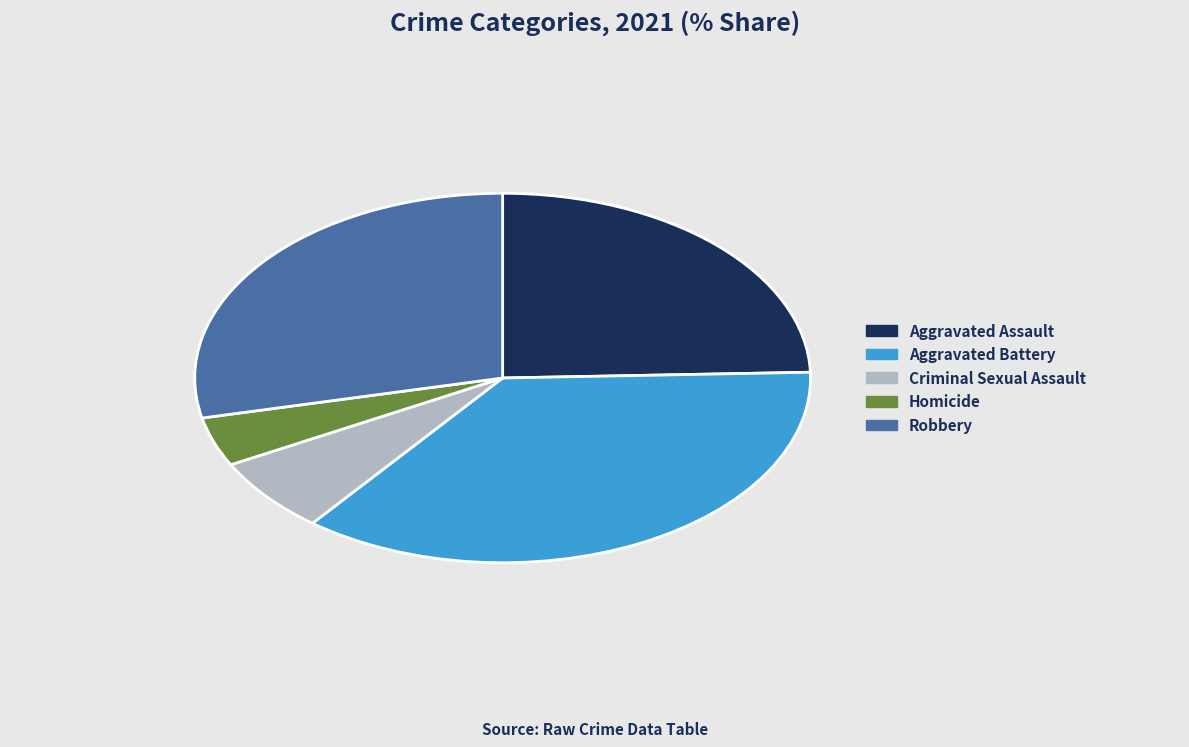

Which slice is the largest?

Aggravated Battery